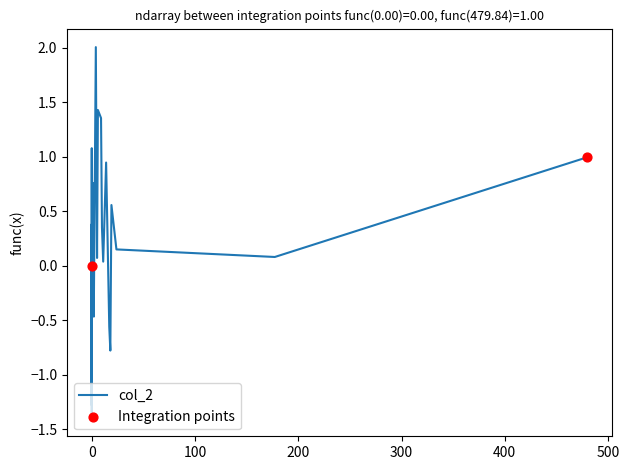

What is the minimum value shown in the chart?

-1.4